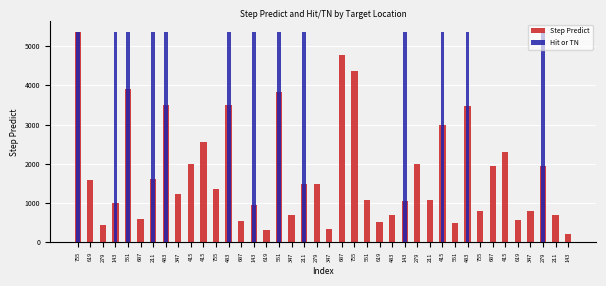

Which series has the largest range (max minus min)?

Hit or TN